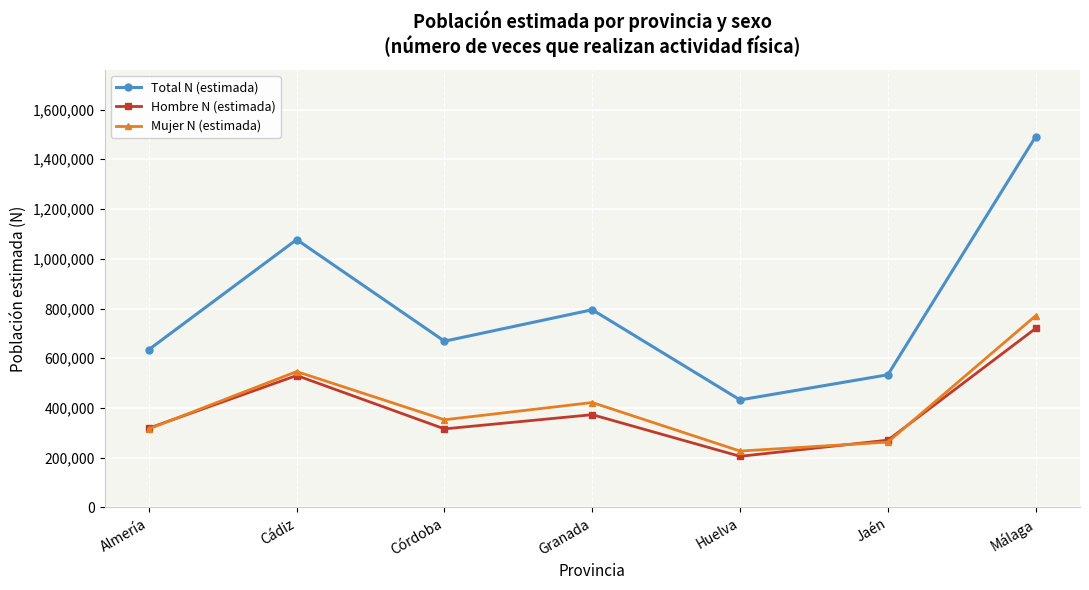

What is the greatest value displayed?

1491000